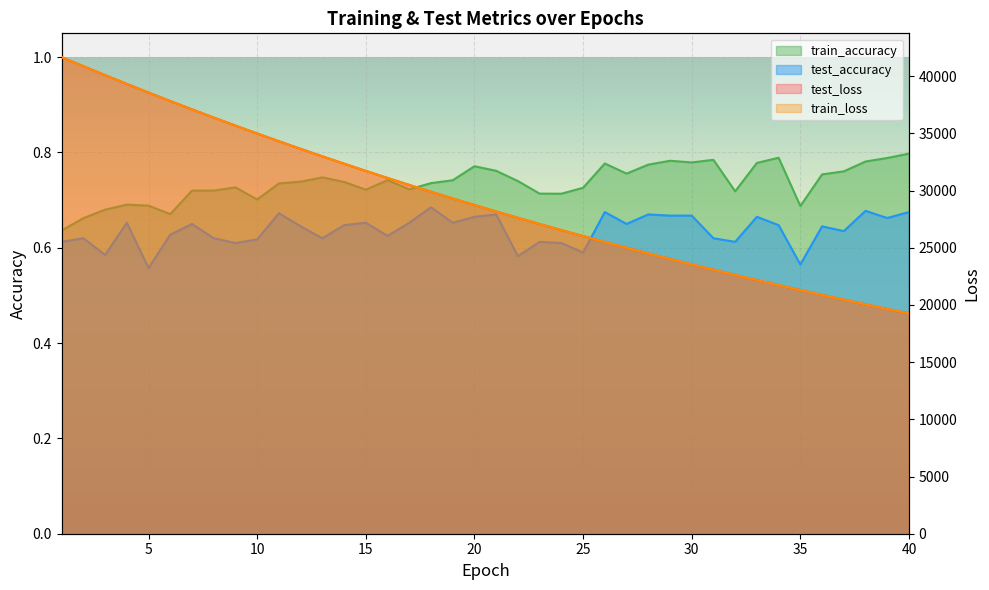

Reading left to right, what are all the values shown in this chart?

test_loss: 41658.7	40866.9	40086.9	39318.7	38564.8	37823.8	37094.2	36378.4	35675.3	34985.3	34307.4	33641.5	32987.6	32345.6	31715.3	31096.4	30489.2	29892.5	29307.6	28733.0	28169.4	27616.4	27073.8	26541.2	26018.2	25505.0	25001.9	24507.7	24023.0	23547.4	23080.6	22623.0	22173.3	21732.3	21300.2	20875.2	20458.6	20049.7	19648.6	19255.0
train_loss: 41658.0	40866.2	40085.9	39317.9	38563.7	37822.9	37093.3	36377.6	35674.6	34984.6	34306.4	33640.5	32986.6	32344.5	31714.5	31095.4	30488.2	29891.9	29306.7	28732.1	28168.6	27615.4	27072.9	26540.2	26017.3	25504.2	25000.9	24506.8	24022.2	23546.7	23079.9	22622.3	22172.6	21731.7	21299.4	20874.5	20457.8	20049.1	19647.9	19254.3
train_accuracy: 0.6	0.7	0.7	0.7	0.7	0.7	0.7	0.7	0.7	0.7	0.7	0.7	0.7	0.7	0.7	0.7	0.7	0.7	0.7	0.8	0.8	0.7	0.7	0.7	0.7	0.8	0.8	0.8	0.8	0.8	0.8	0.7	0.8	0.8	0.7	0.8	0.8	0.8	0.8	0.8
test_accuracy: 0.6	0.6	0.6	0.7	0.6	0.6	0.7	0.6	0.6	0.6	0.7	0.6	0.6	0.6	0.7	0.6	0.7	0.7	0.7	0.7	0.7	0.6	0.6	0.6	0.6	0.7	0.6	0.7	0.7	0.7	0.6	0.6	0.7	0.6	0.6	0.6	0.6	0.7	0.7	0.7